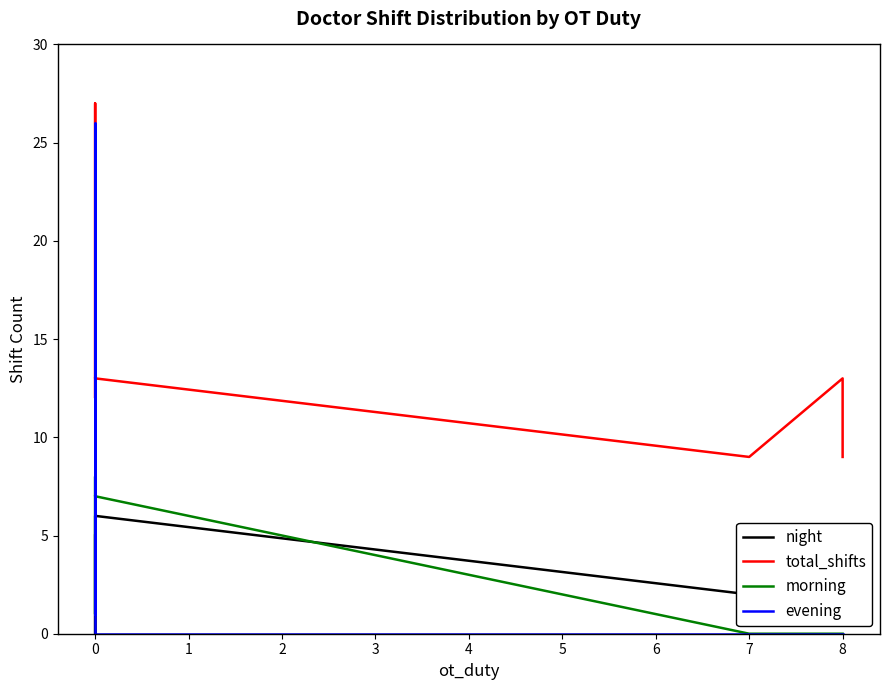

True or false: morning has more than 2 points higher than both neighbors.

False